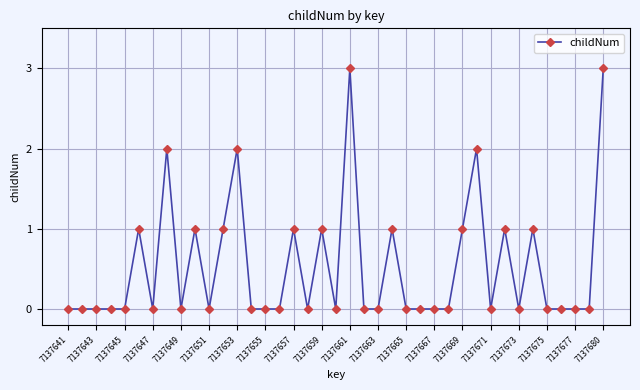

What is the greatest value displayed?

3